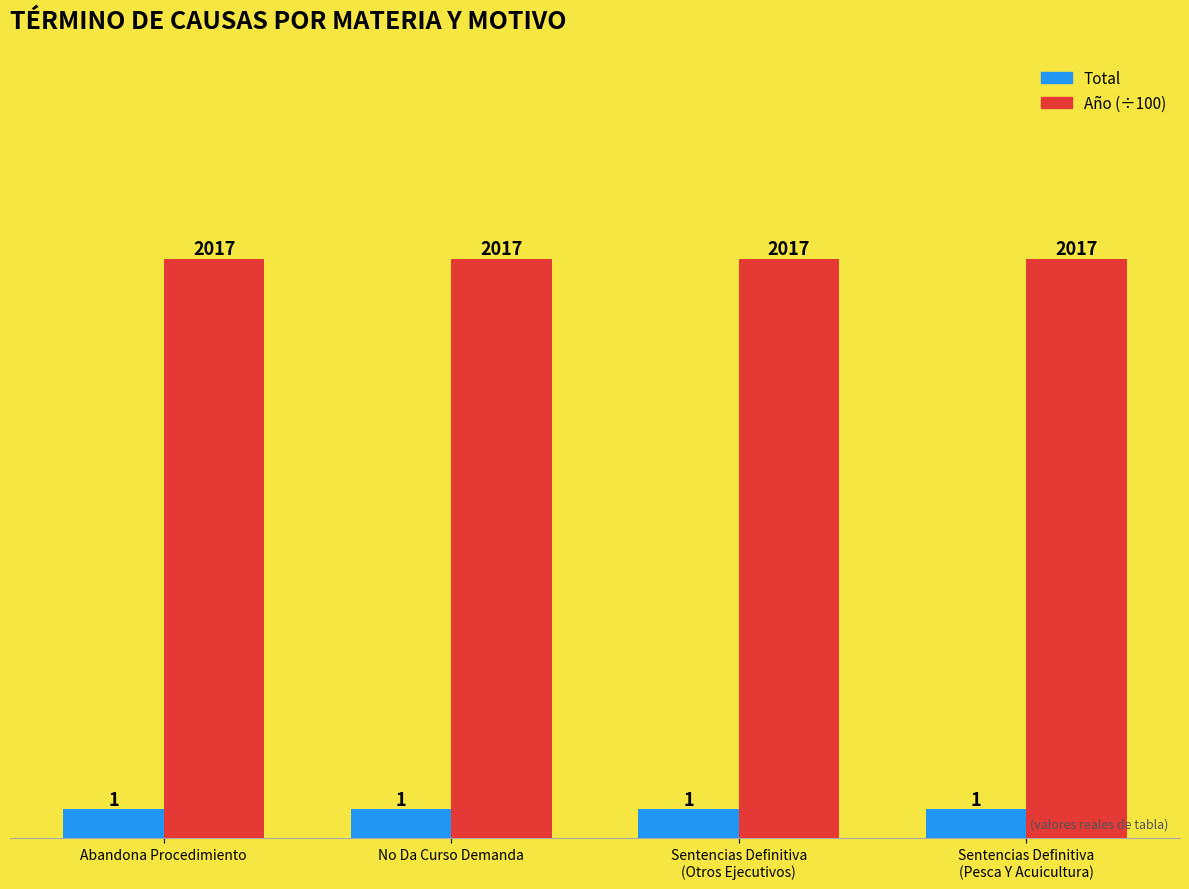

What is the sum of all Total values?

4.0